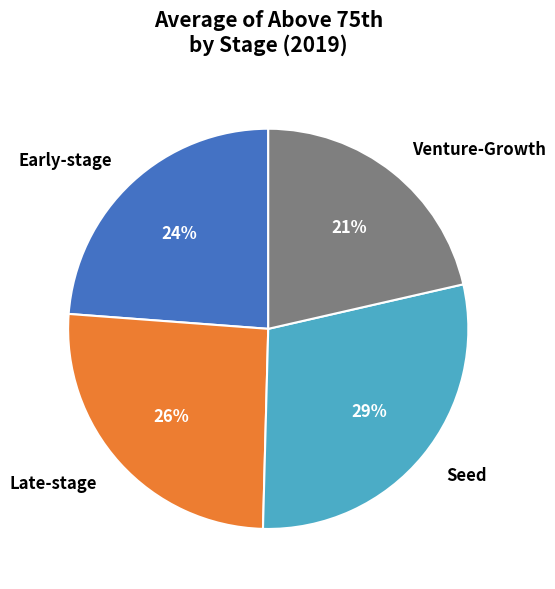

What is the smallest slice in the pie chart?

Venture-Growth